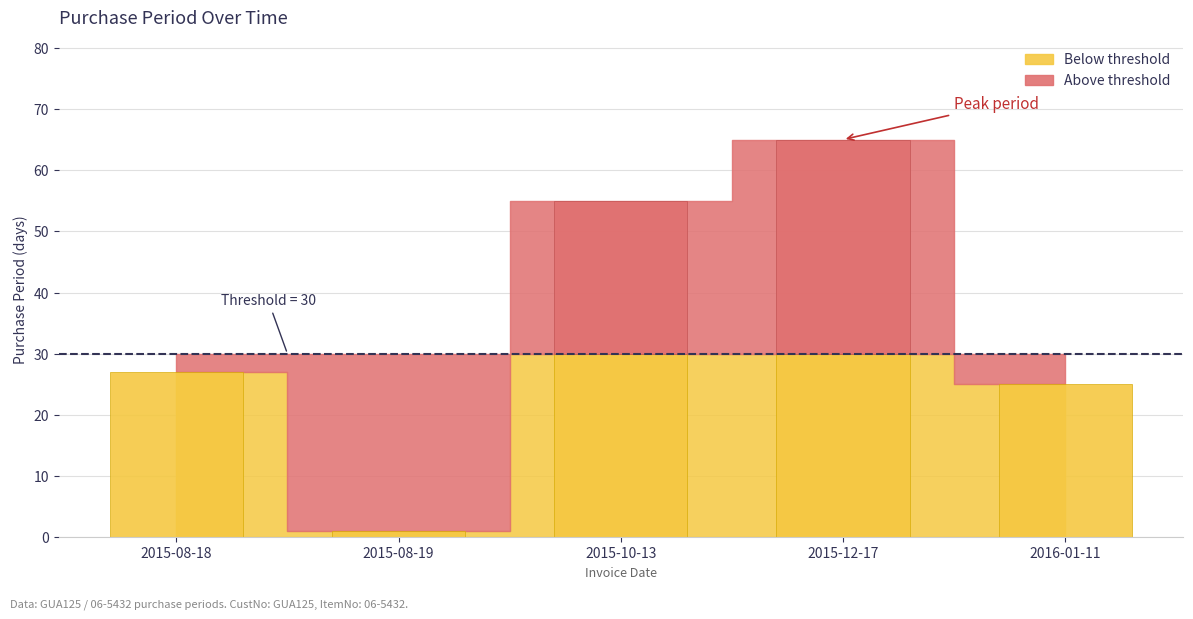

Rank the categories by value from lowest to highest.

2015-08-19, 2016-01-11, 2015-08-18, 2015-10-13, 2015-12-17